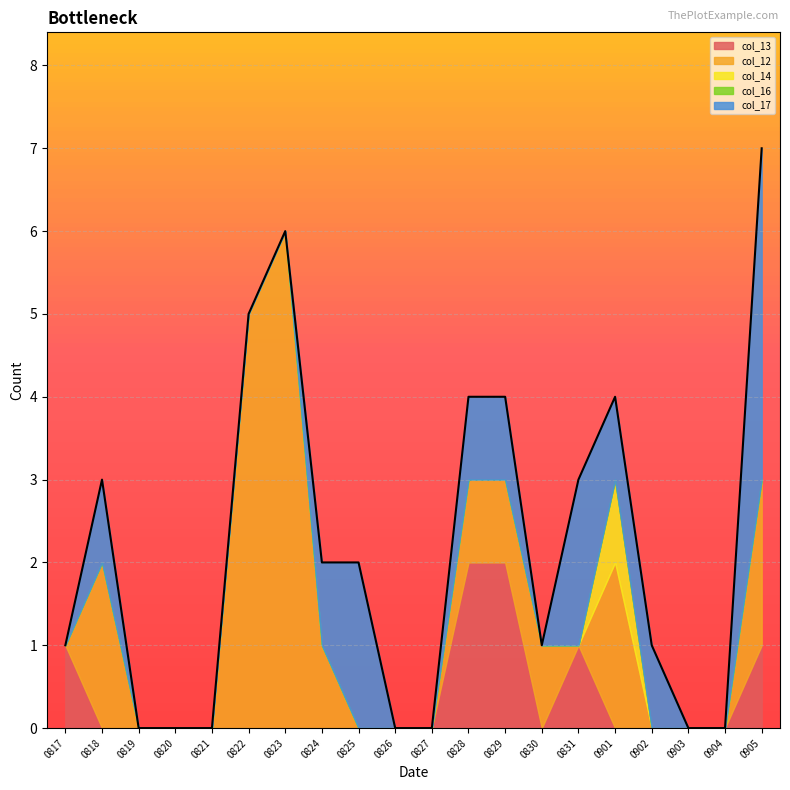

Which category has the highest value across all series?

20230823